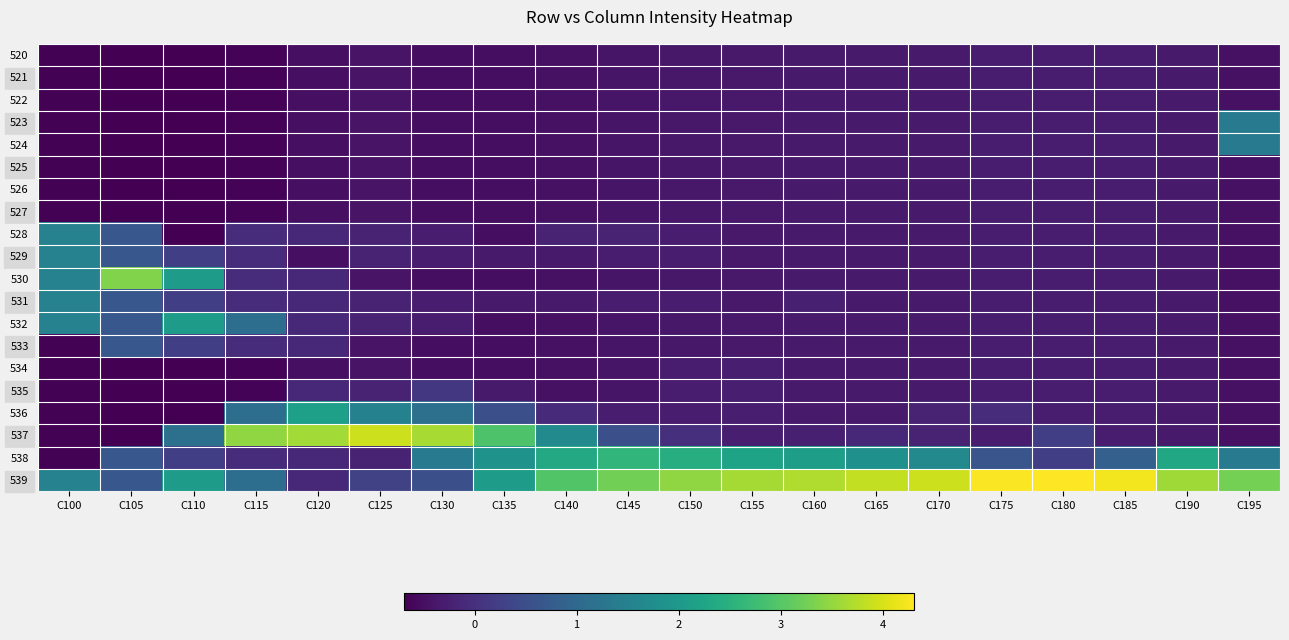

At C150, list the series in order from largest to smallest.

539, 538, 537, 528, 529, 531, 534, 535, 536, 520, 521, 522, 523, 524, 525, 526, 527, 530, 532, 533